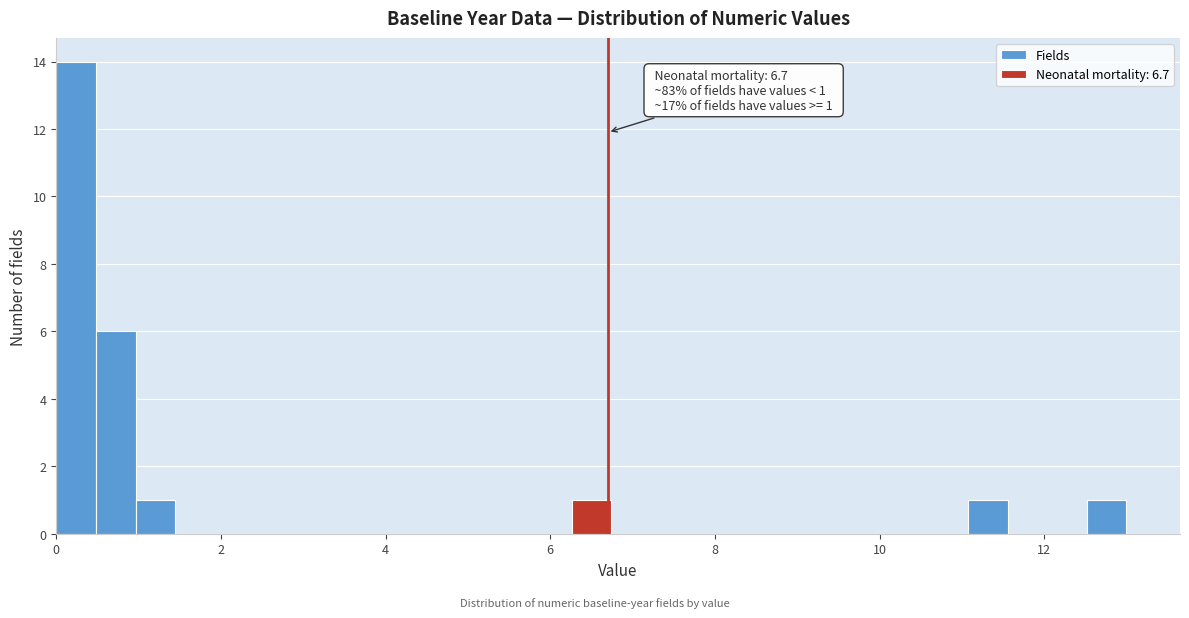

Read against the x-axis, roughly where is the centre of the tallest bar?

0.2